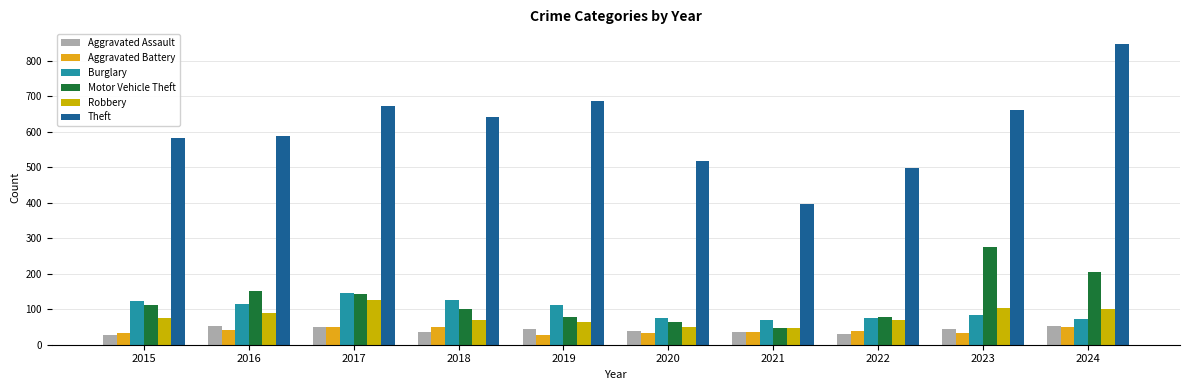

Between 2016 and 2022, which series saw the biggest shift?

Theft